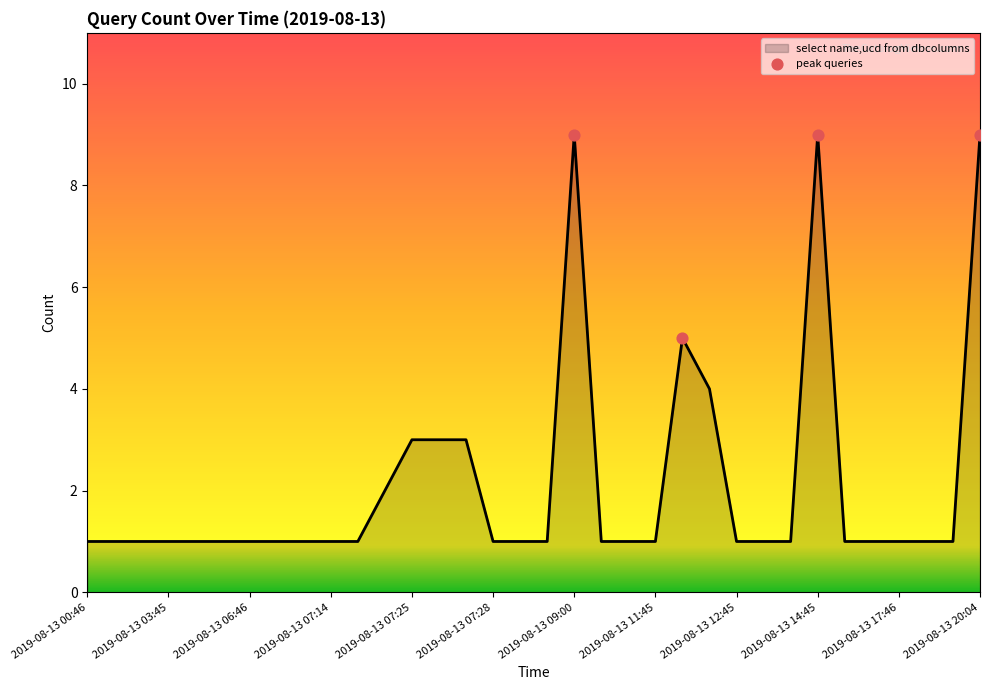

What is the difference between the maximum and minimum values?

8